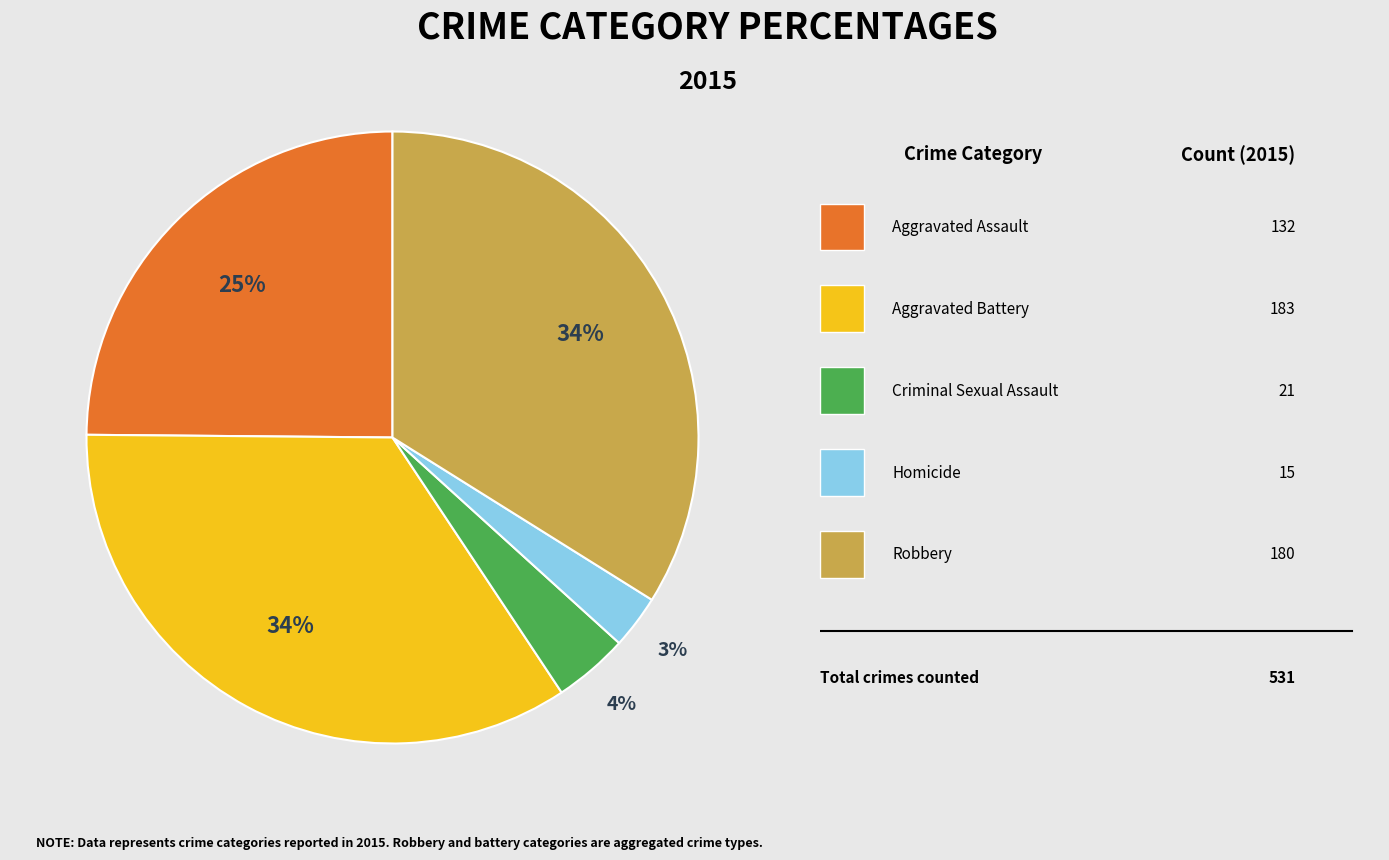

To the nearest percent, what is the average slice percentage?

20%